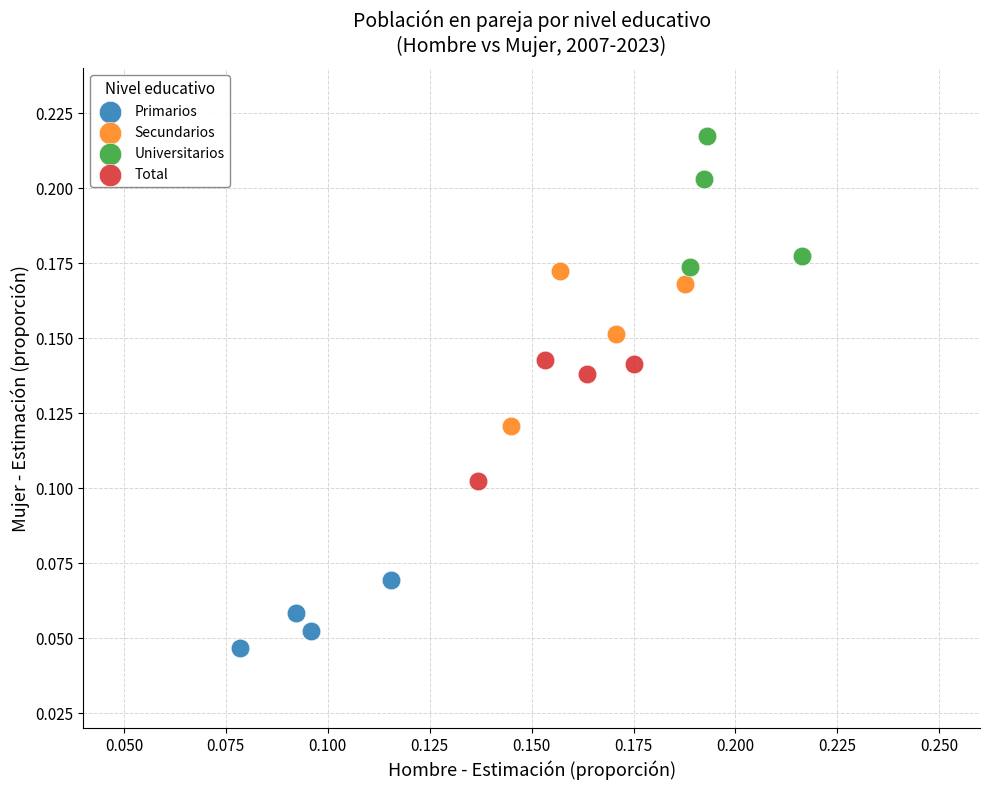

Which series has the widest spread of Y values?

Secundarios